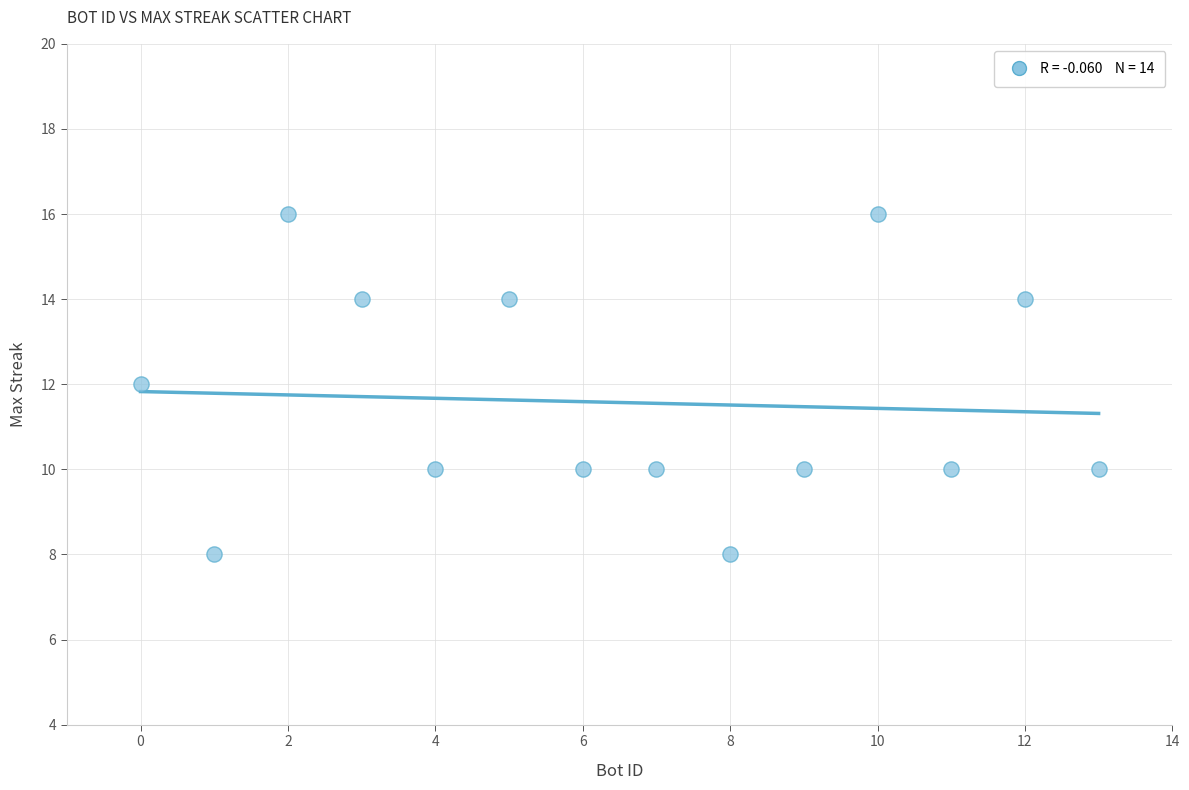

What is the range of X values (max minus min)?

13